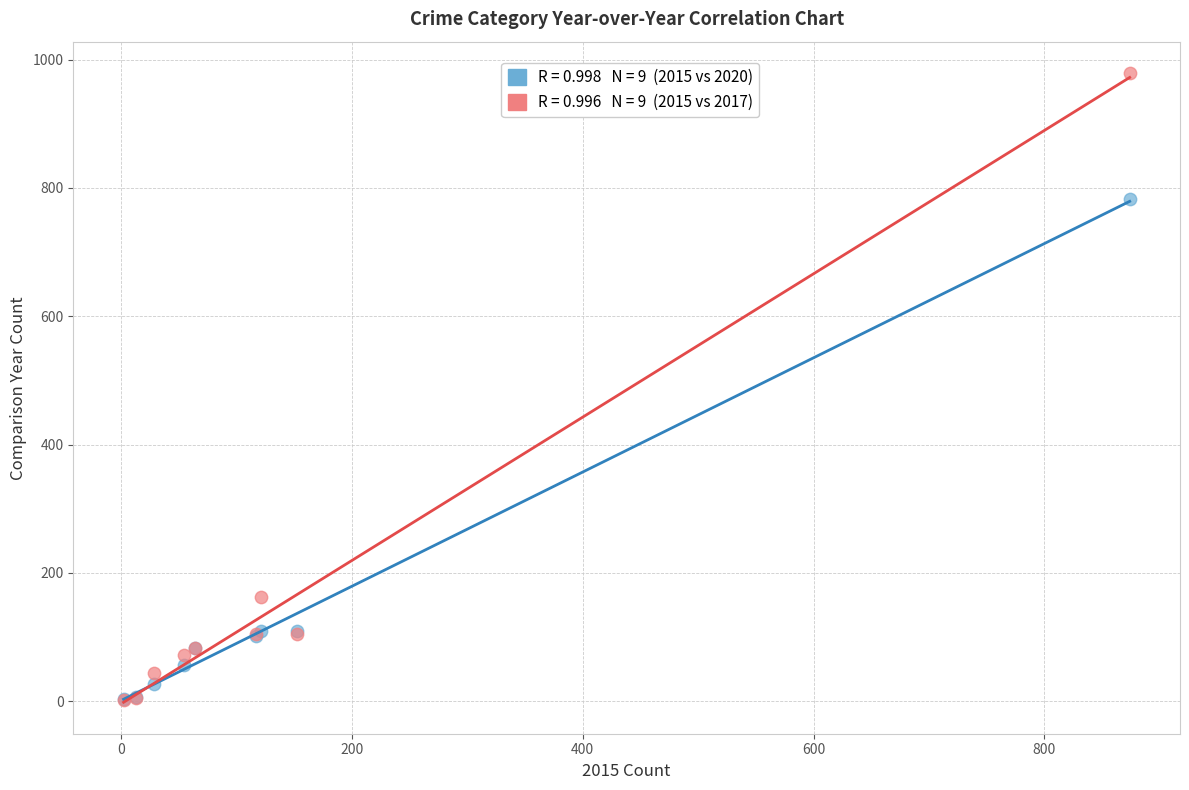

Across all series, what Y value is closest to 490?

782